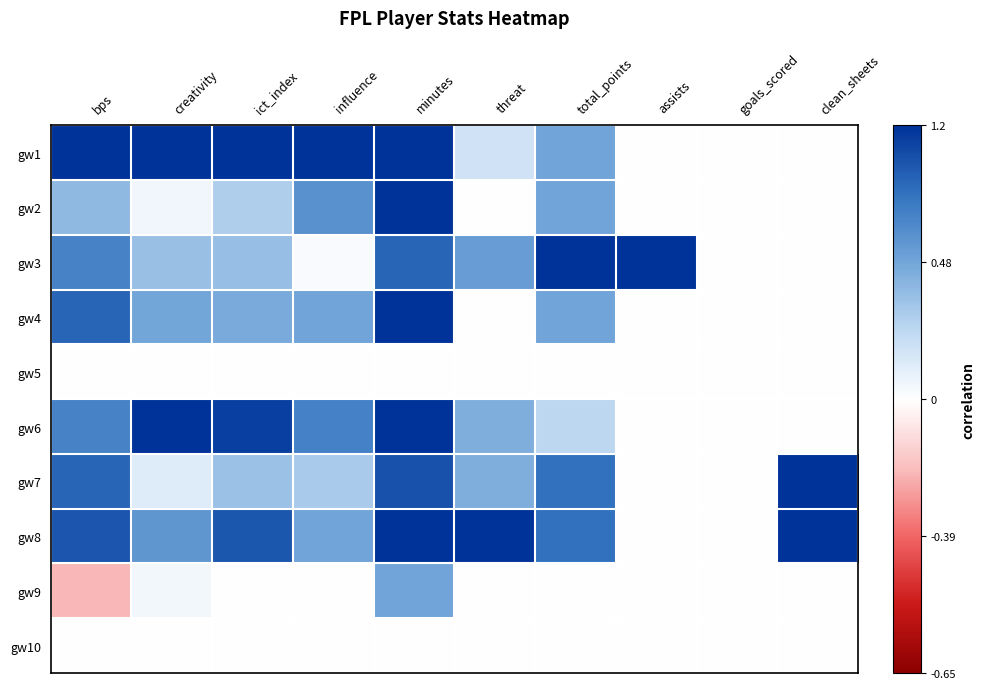

Which series has the widest spread of values?

gw1